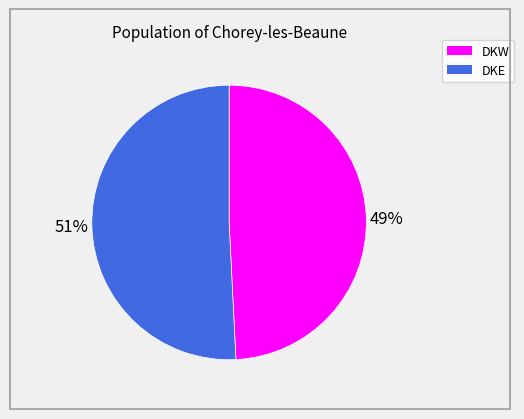

What is the largest slice in the pie chart?

DKE